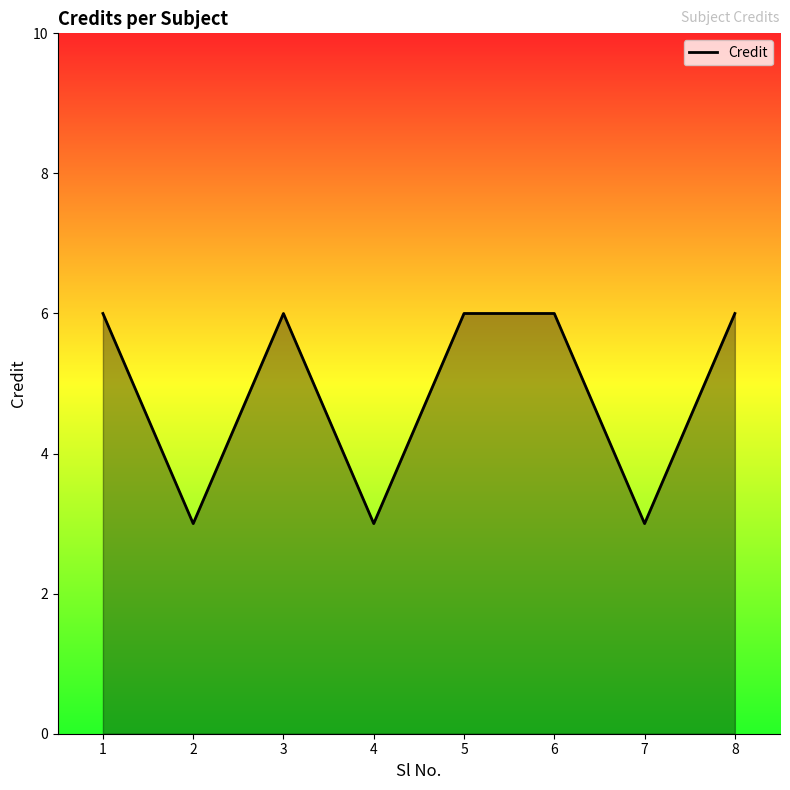

The chart shows a value of 10 at 1. True or false?

False